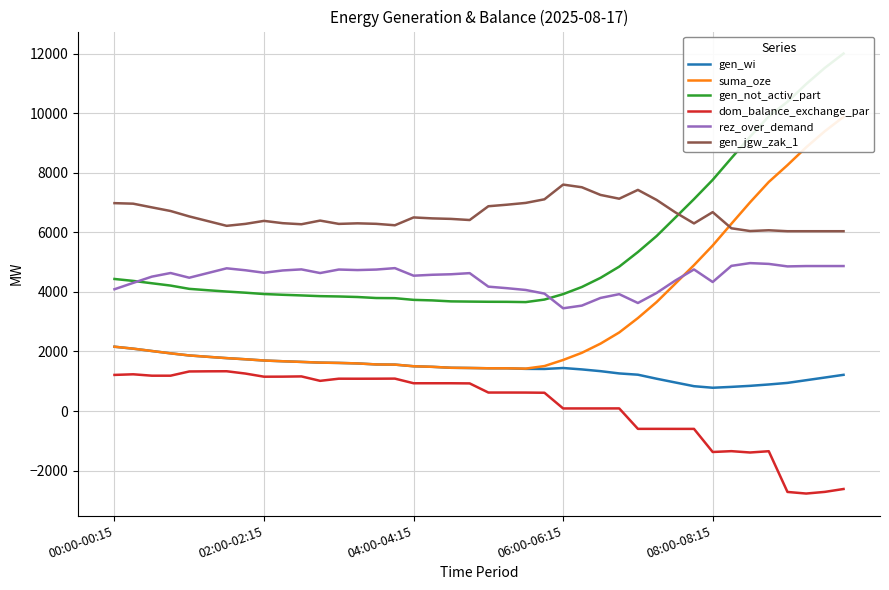

What is the maximum value shown in the chart?

12008